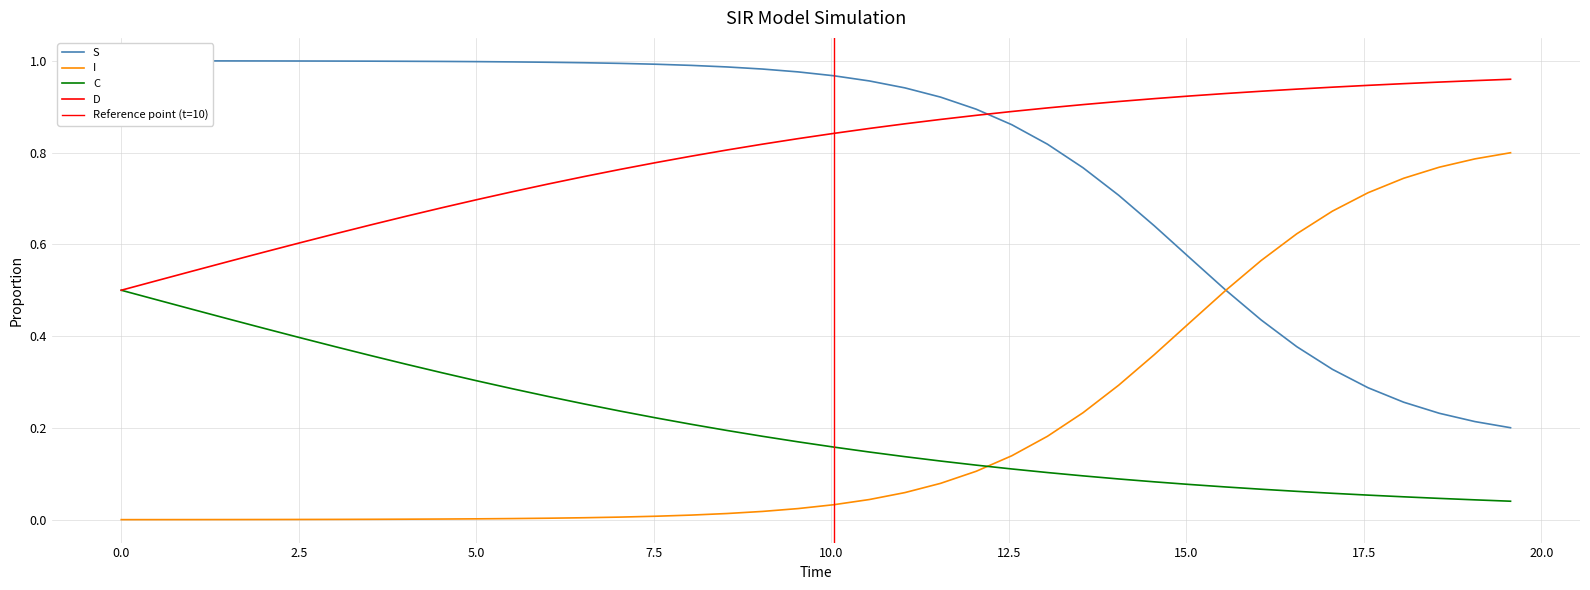

True or false: C and S intersect in this chart.

False